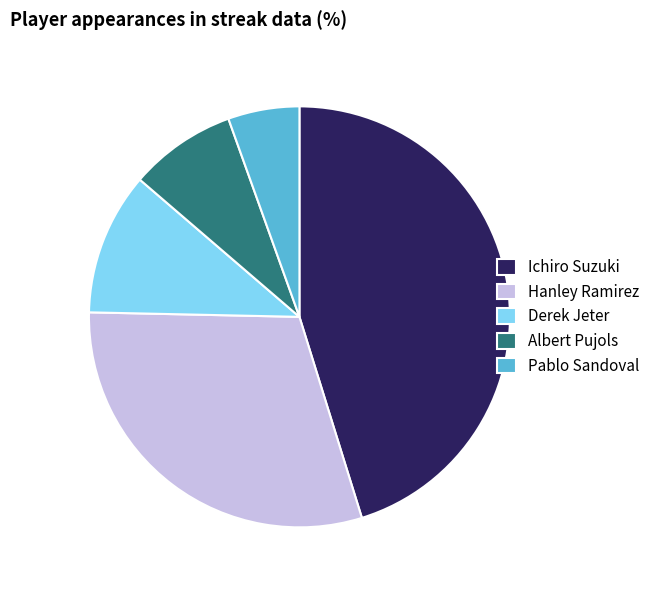

Which has a higher value, Hanley Ramirez or Derek Jeter?

Hanley Ramirez